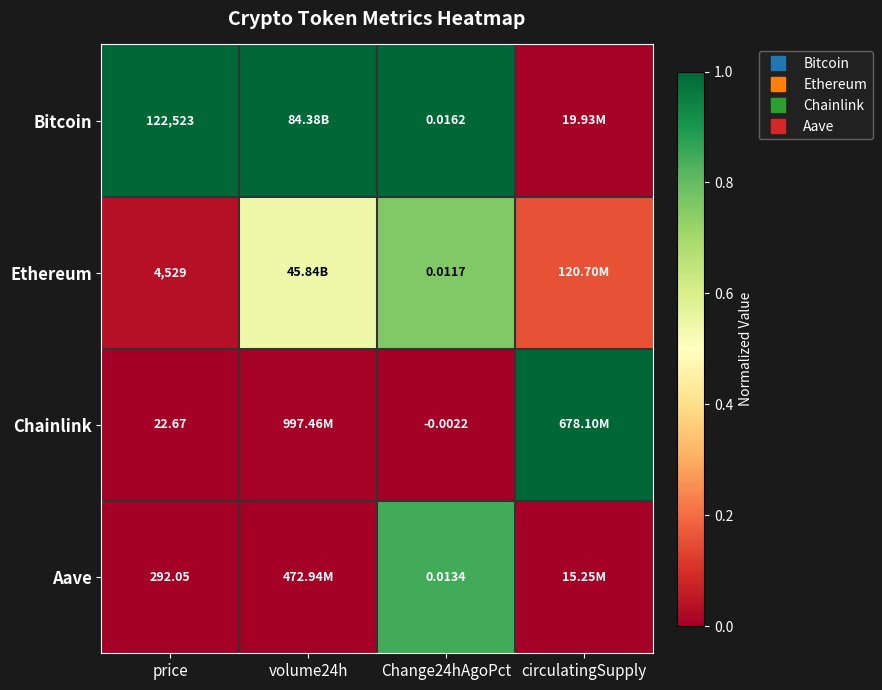

At how many categories does at least one series exceed 0?

4